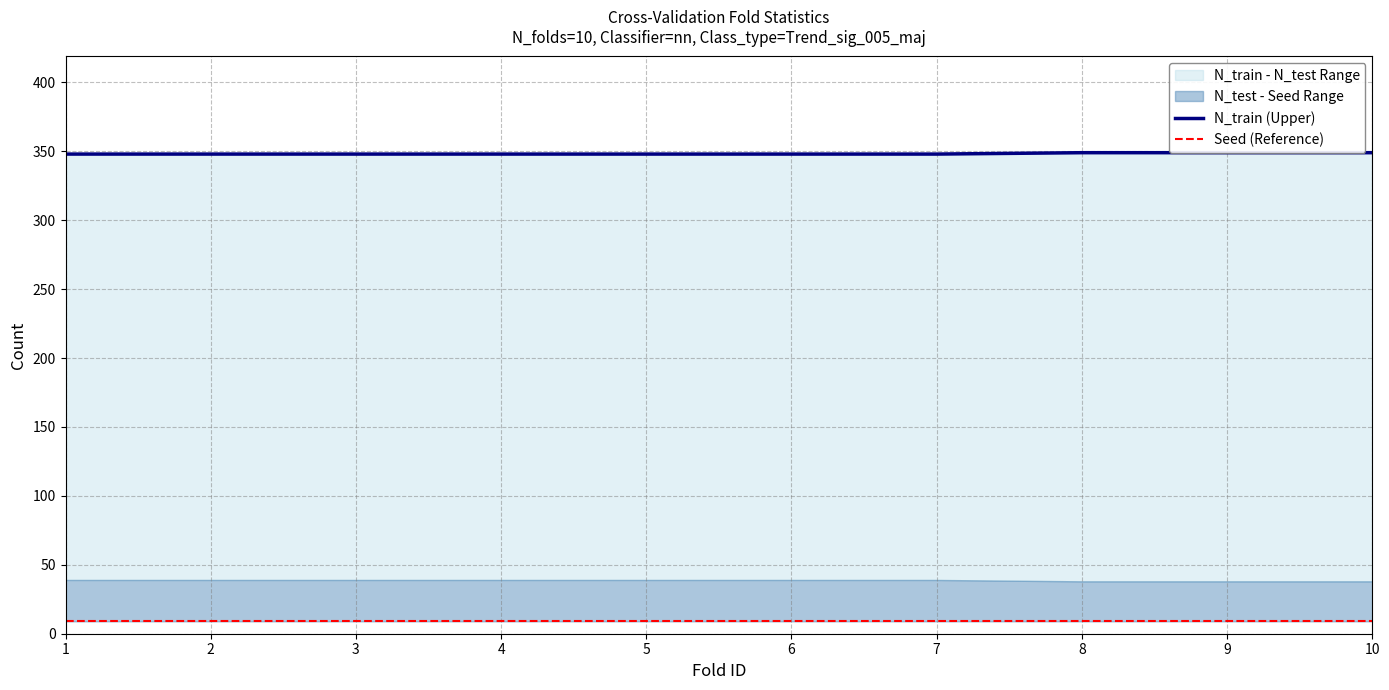

Reading left to right, list all the values displayed in this chart.

N_train (Upper): 348	348	348	348	348	348	348	349	349	349
Seed (Reference): 9	9	9	9	9	9	9	9	9	9